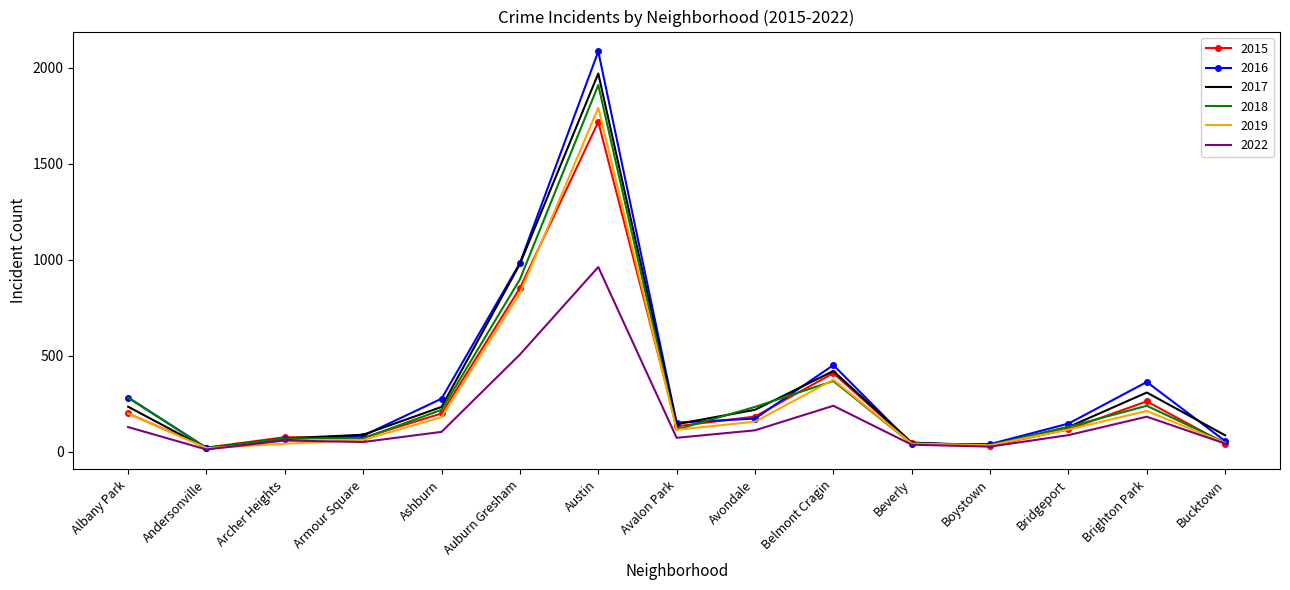

Which series has the largest range (max minus min)?

2016